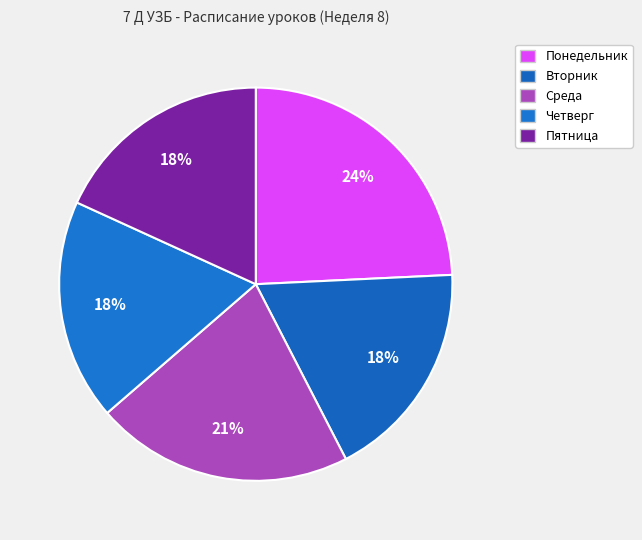

Between Понедельник and Вторник, which is larger?

Понедельник